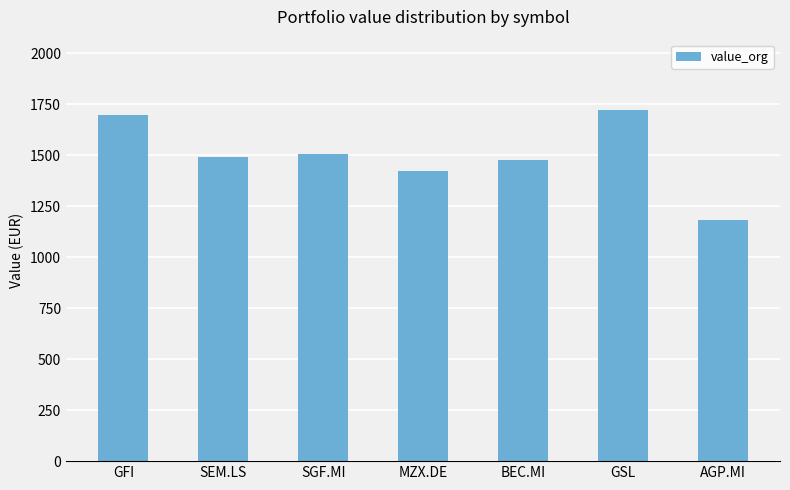

The chart shows a value of 373.9 at SGF.MI. True or false?

False